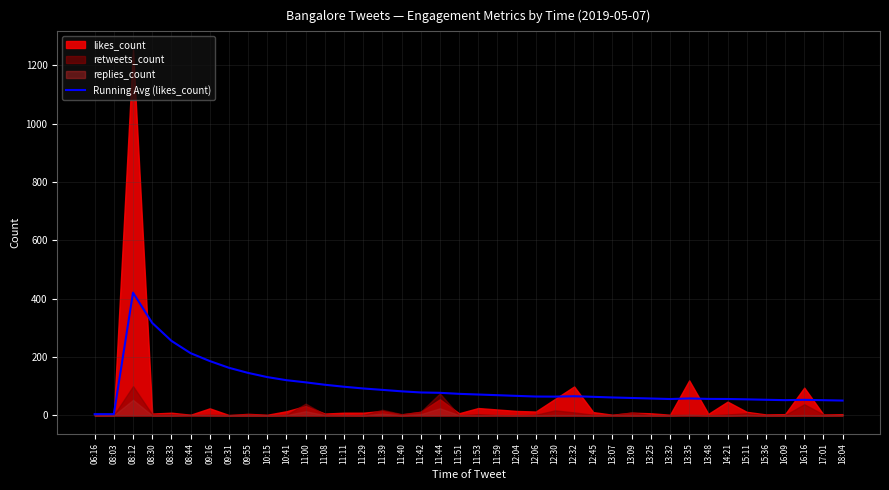

The value at 11:59 is 69.0. True or false?

True